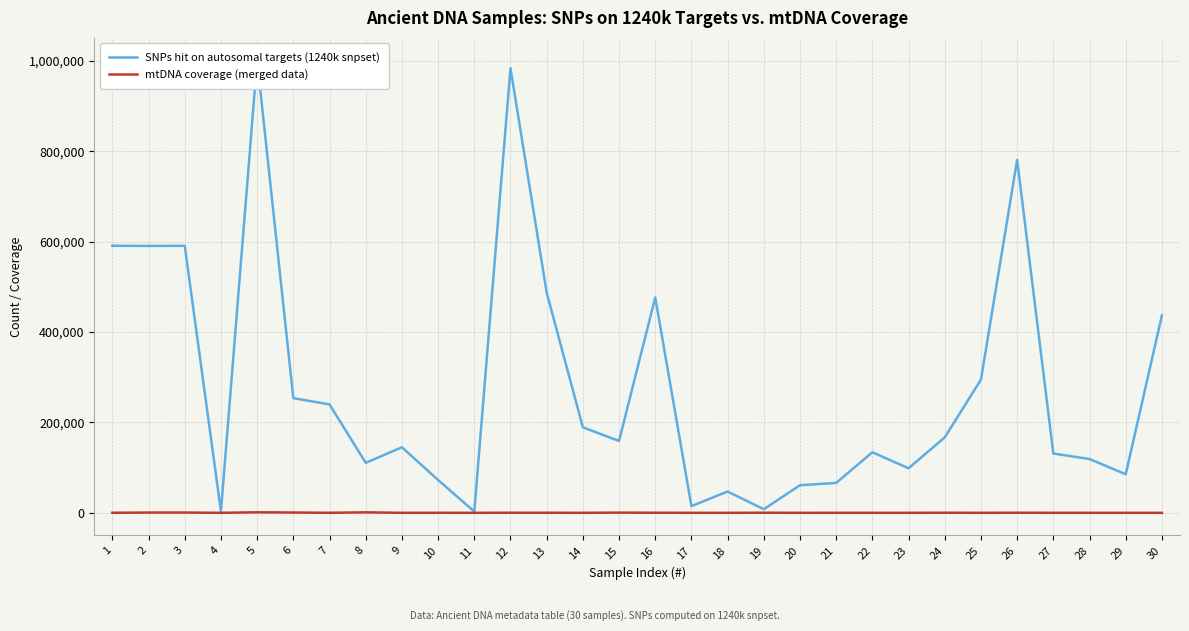

What is the minimum value for mtDNA coverage (merged data)?

0.6